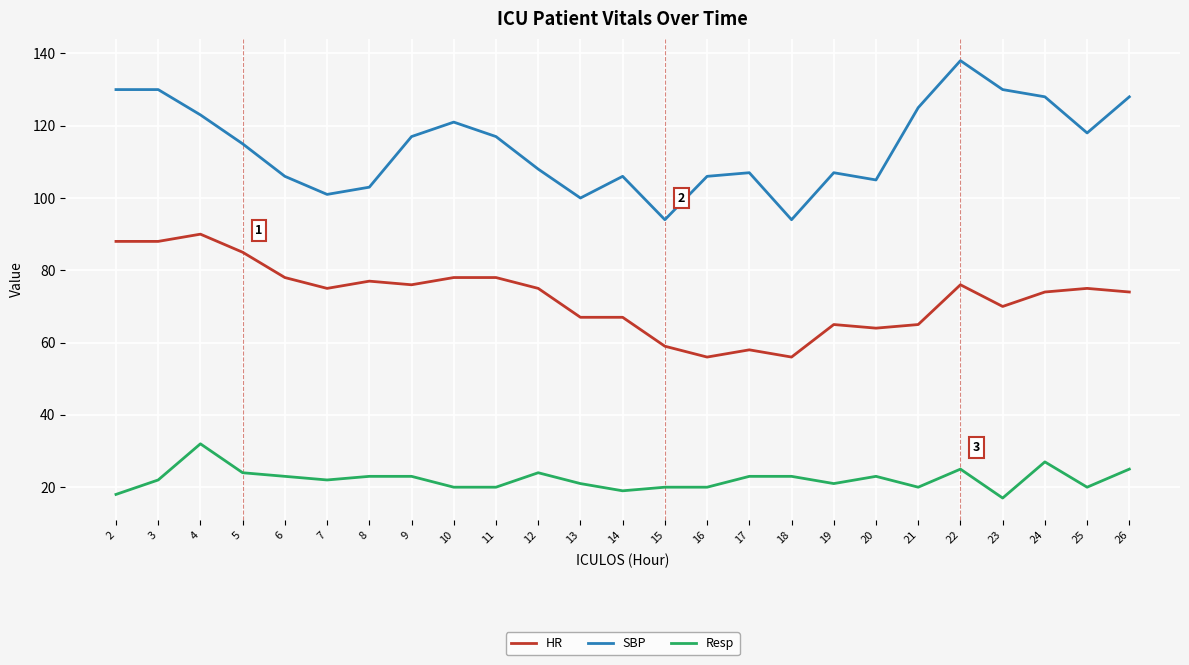

List the series in order of their peak value, lowest first.

Resp, HR, SBP